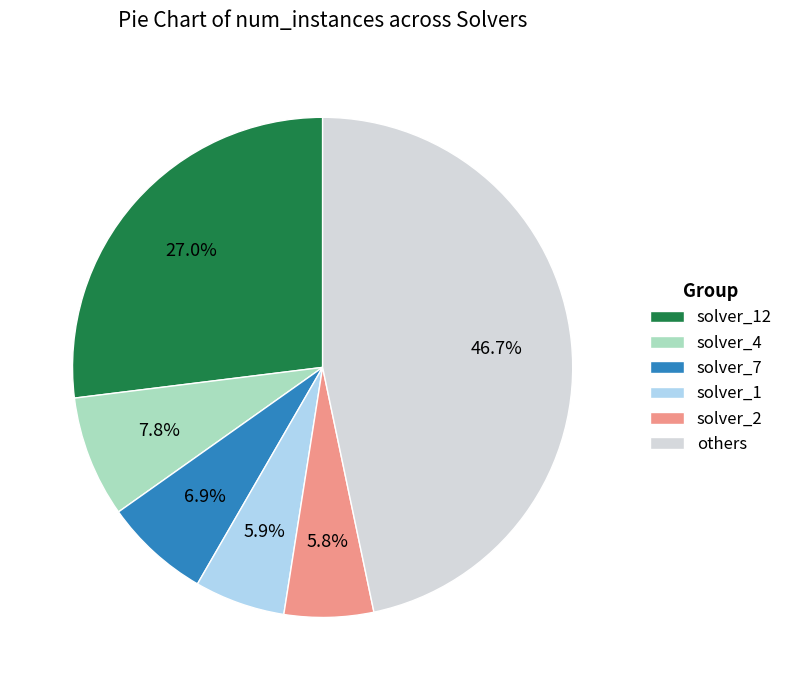

Combined, do solver_1 and solver_7 account for over 50%?

No